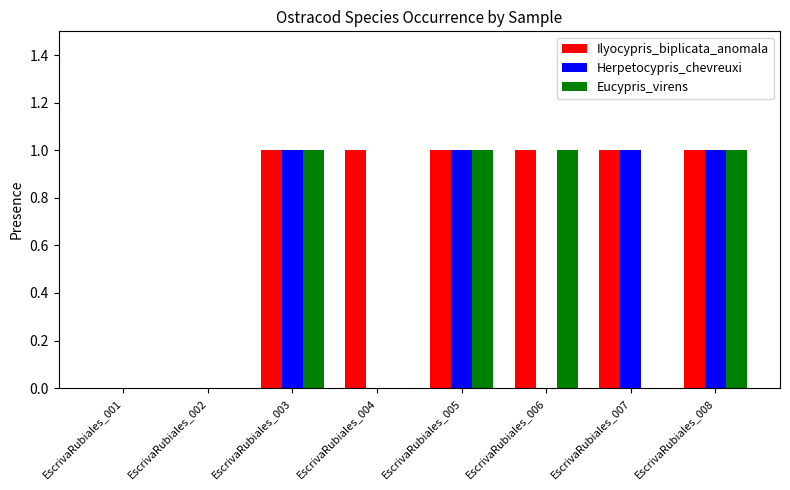

Between EscrivaRubiales_001 and EscrivaRubiales_004, which series saw the biggest shift?

Ilyocypris_biplicata_anomala